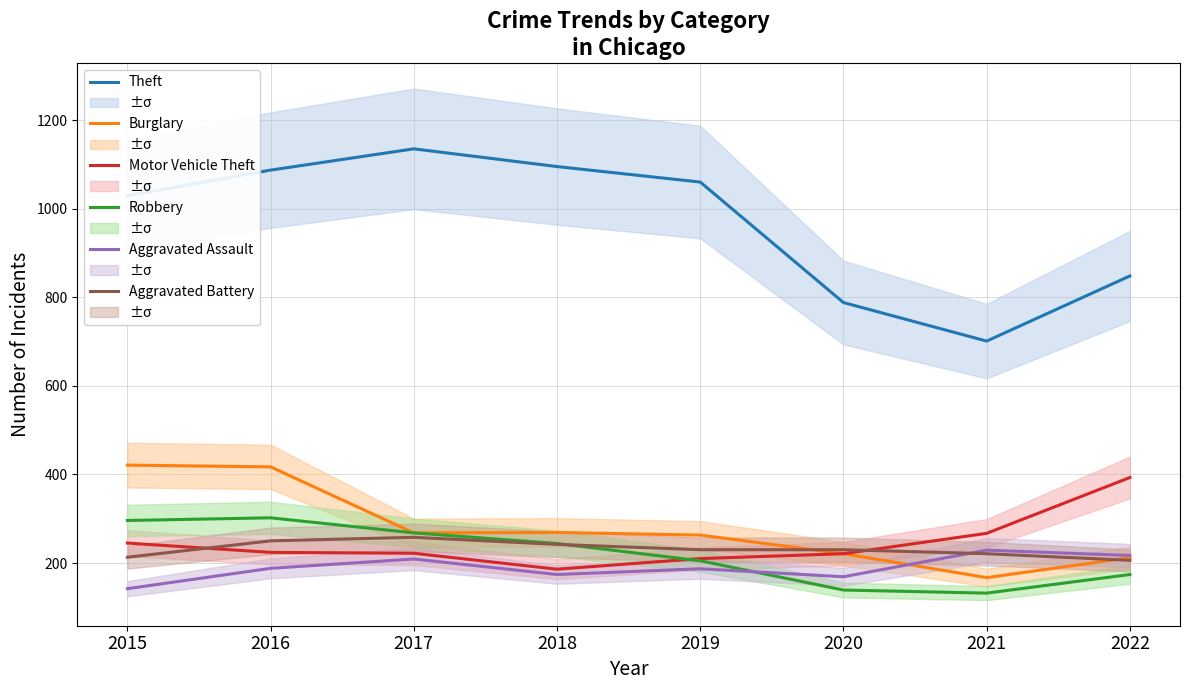

True or false: Robbery has a value of 74 at 2021.

False